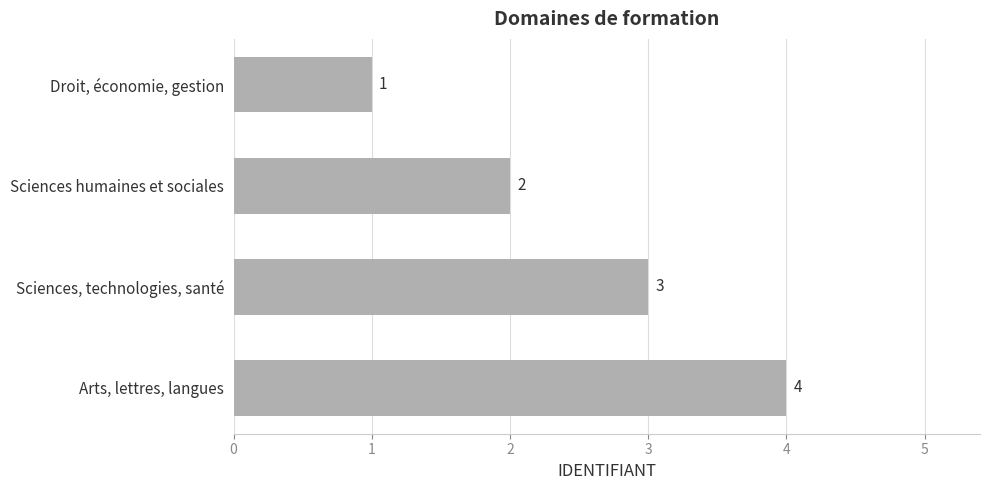

What is the greatest value displayed?

4